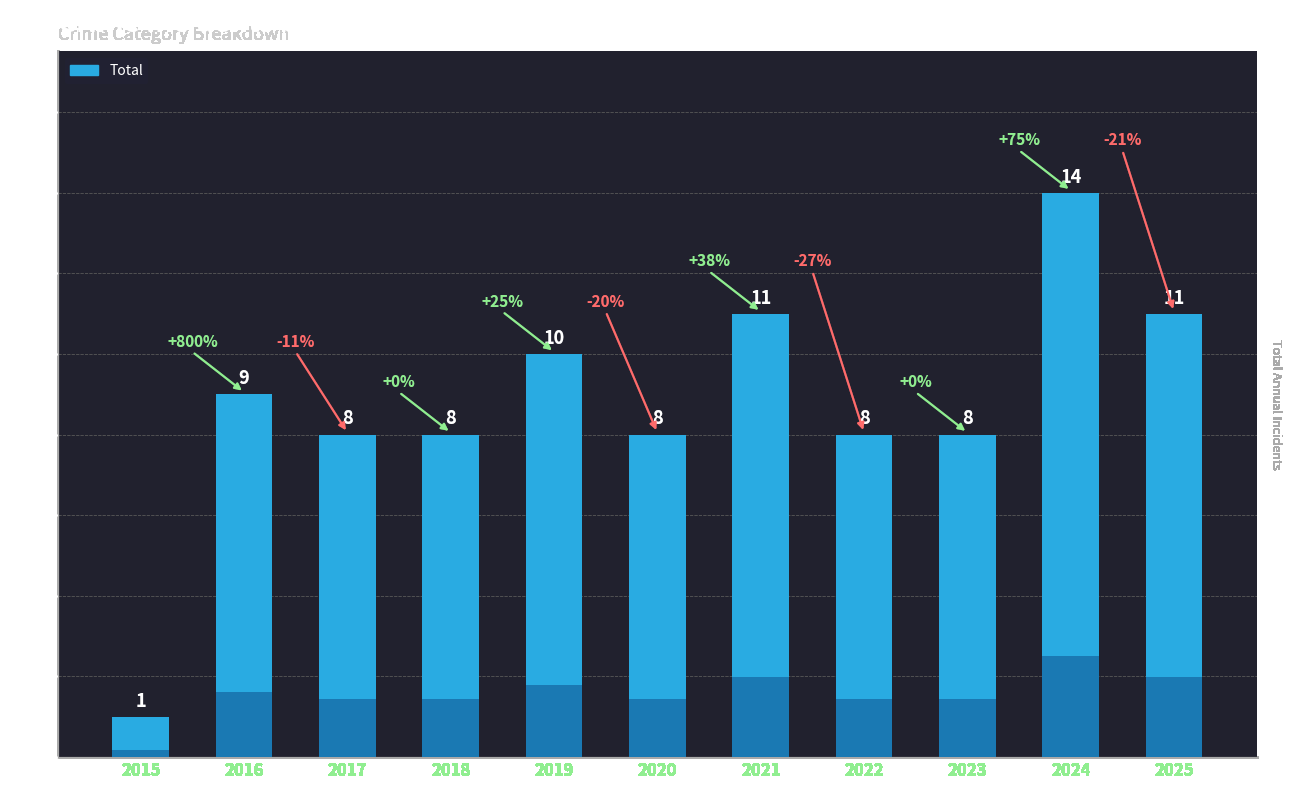

List the labels in order of value, smallest first.

2015, 2017, 2018, 2020, 2022, 2023, 2016, 2019, 2021, 2025, 2024